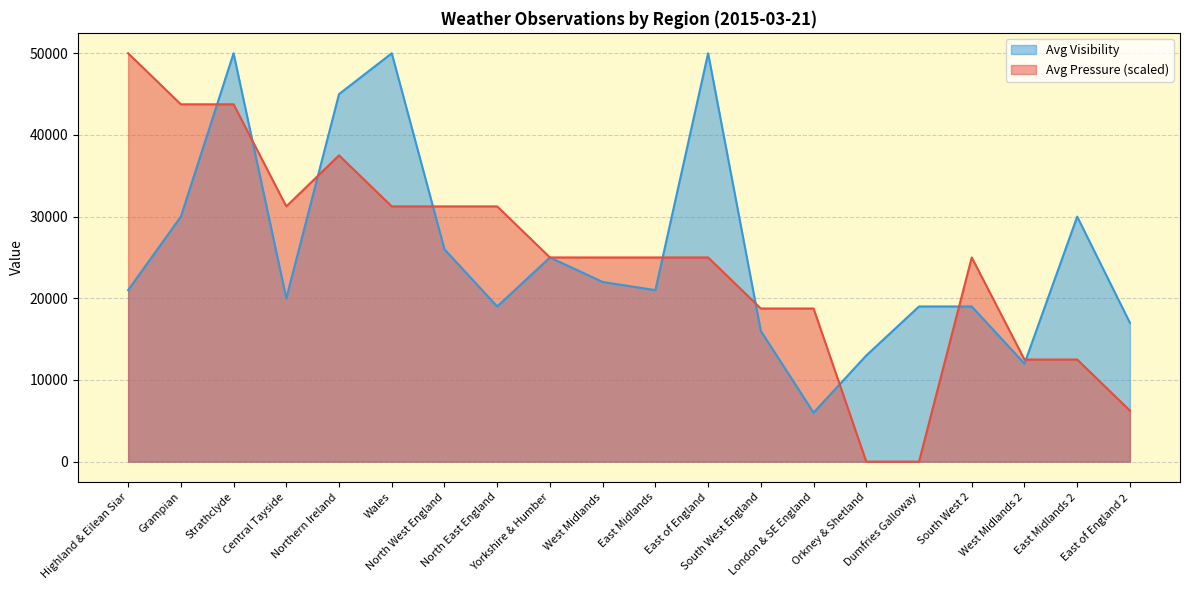

Which series has the largest range (max minus min)?

Avg Pressure (scaled)